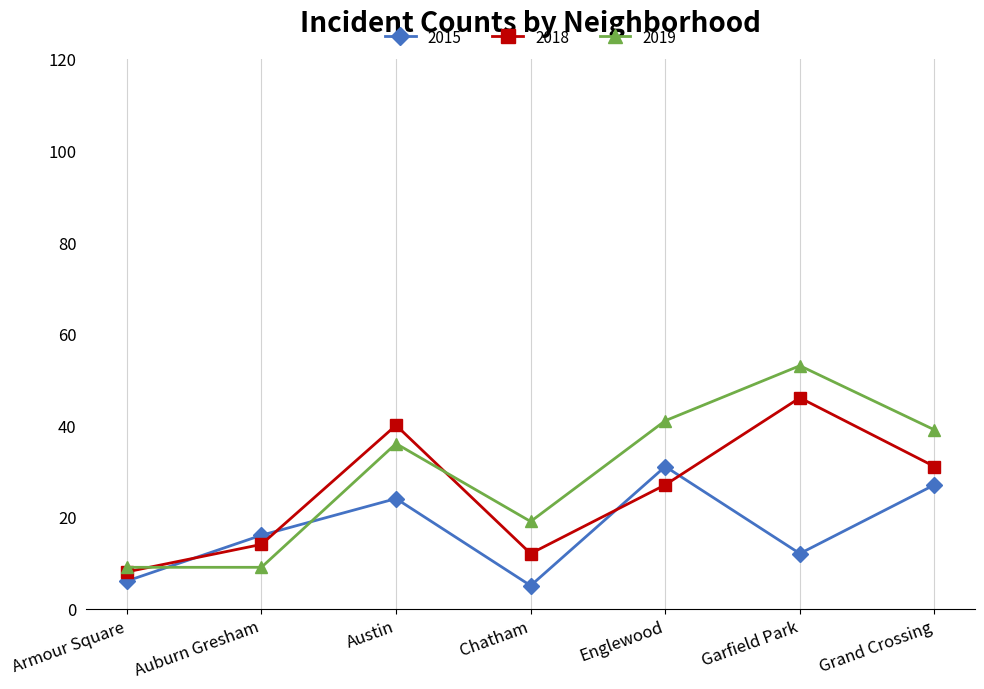

Rank the series by their average value, from highest to lowest.

2019, 2018, 2015